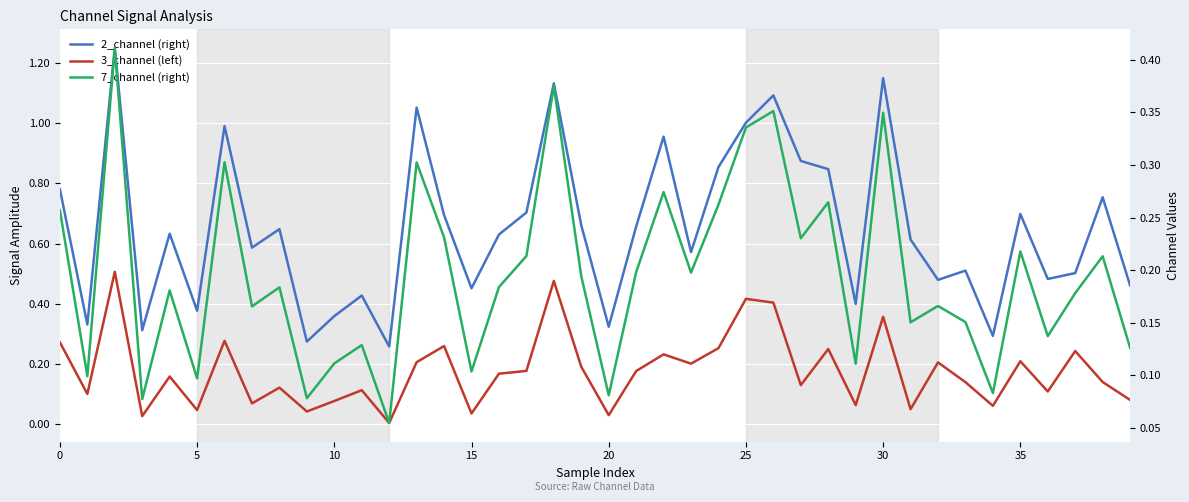

What is the approximate value of 3_channel (left) at 11?

0.1